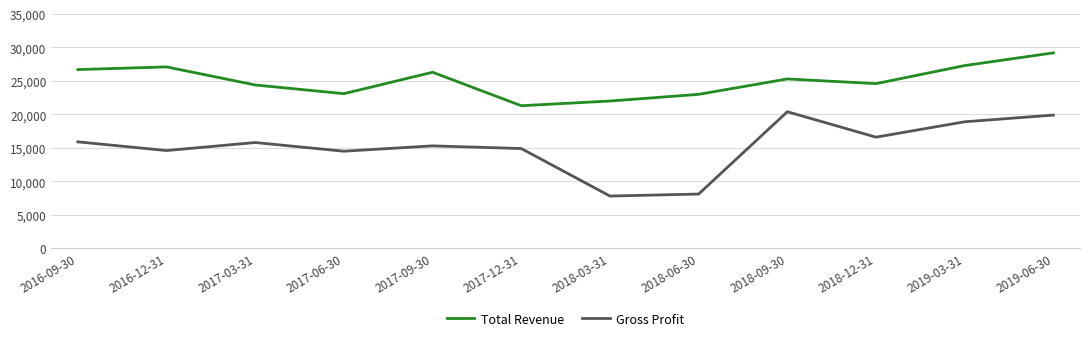

Rank the series by their average value, from highest to lowest.

Total Revenue, Gross Profit